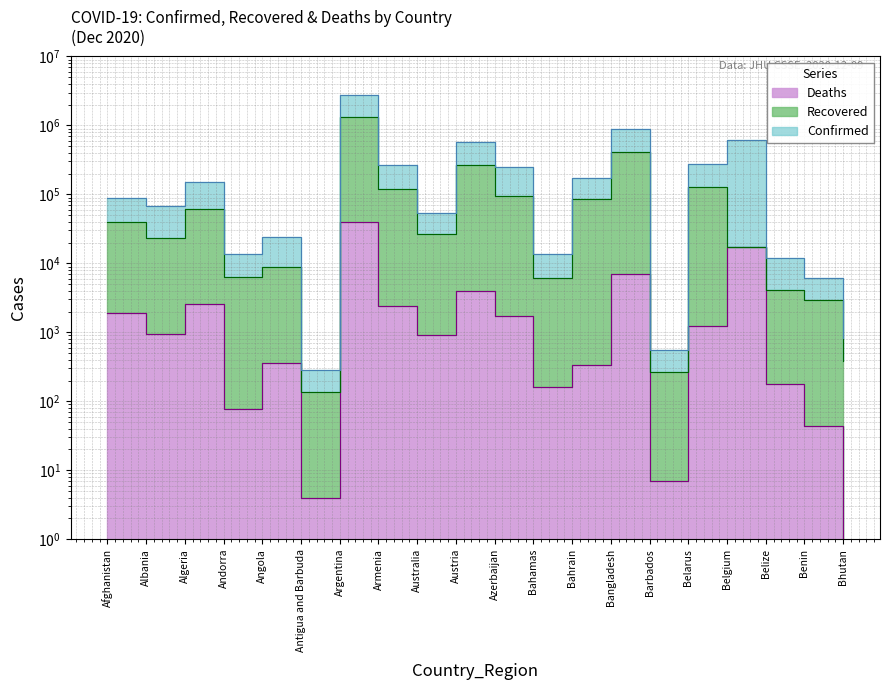

What is the approximate value of Deaths at Bahamas?

163